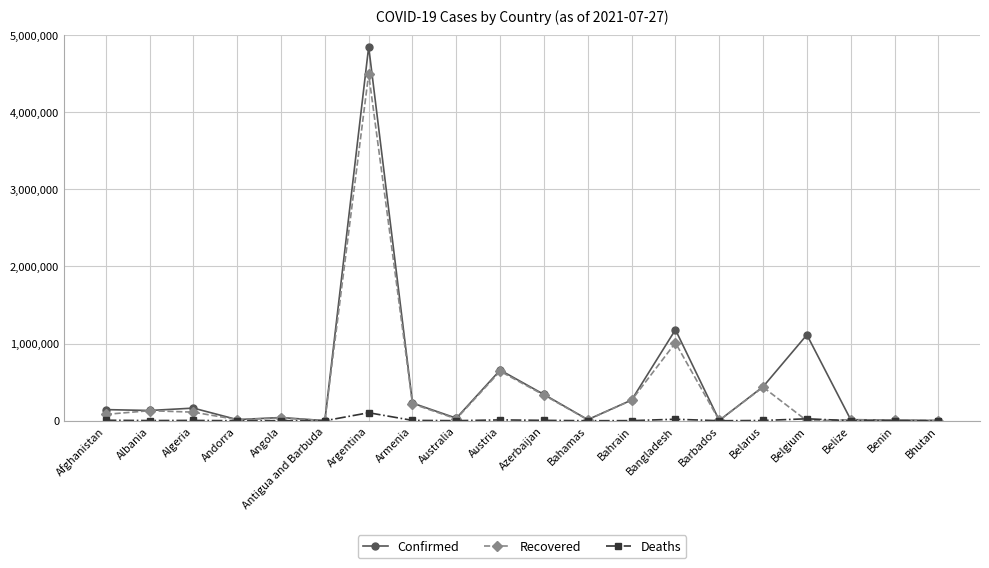

Which label corresponds to the largest value in the chart?

Argentina